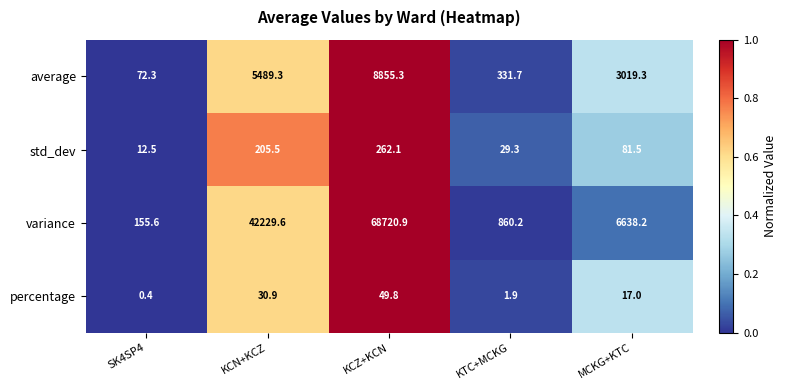

How many categories are shown in the chart?

5